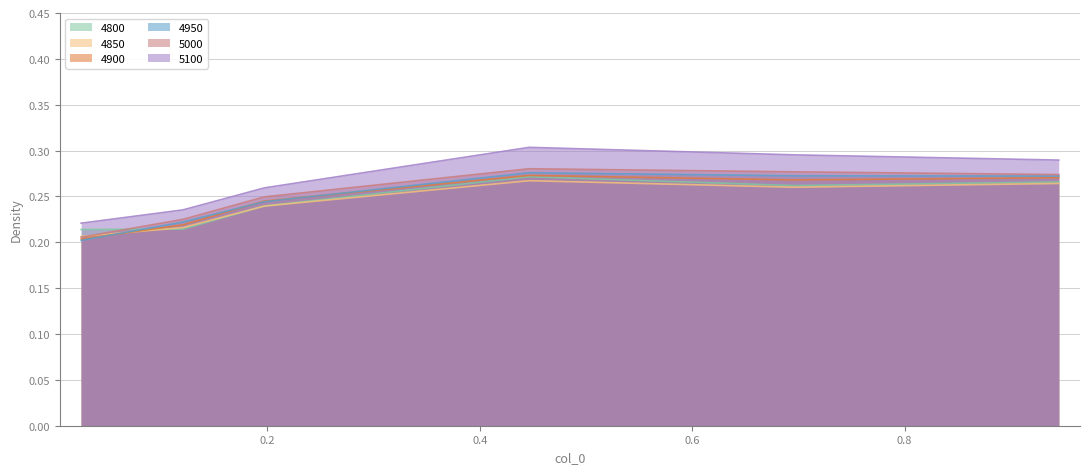

What is the average value of the 5100 series?

0.3